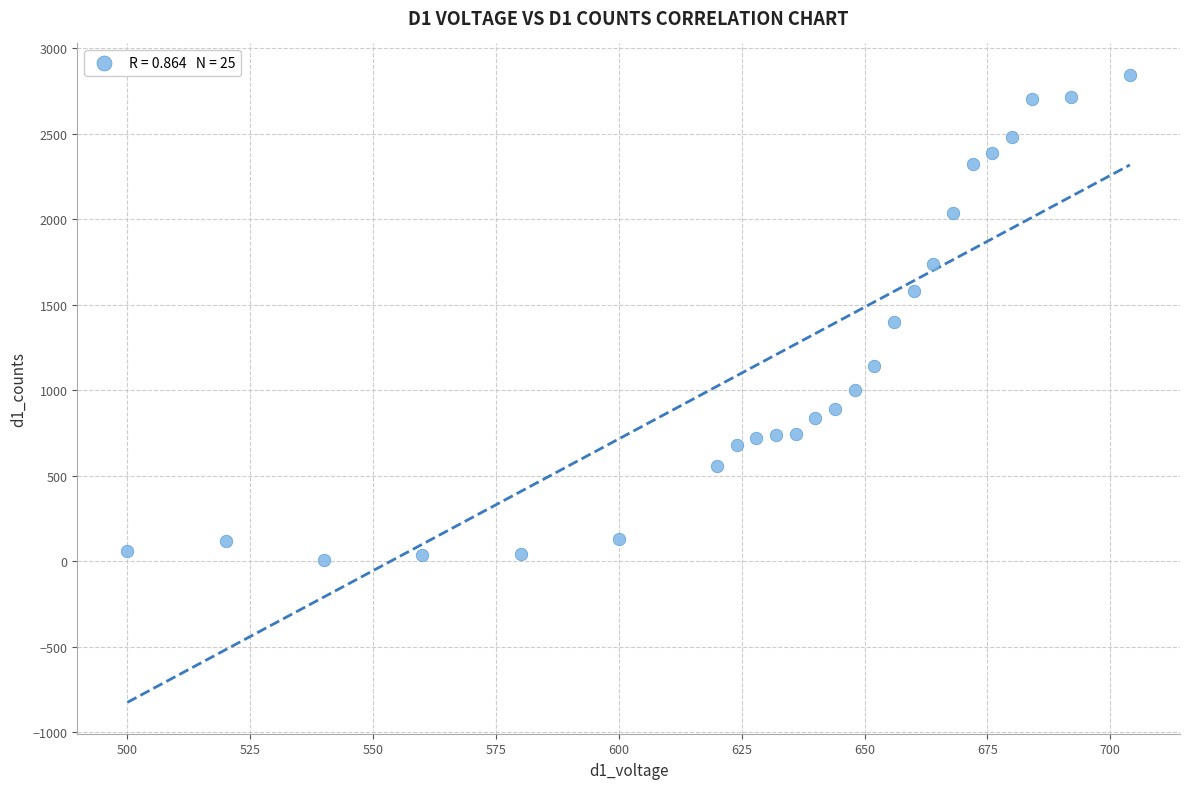

What is the range of X values (max minus min)?

204